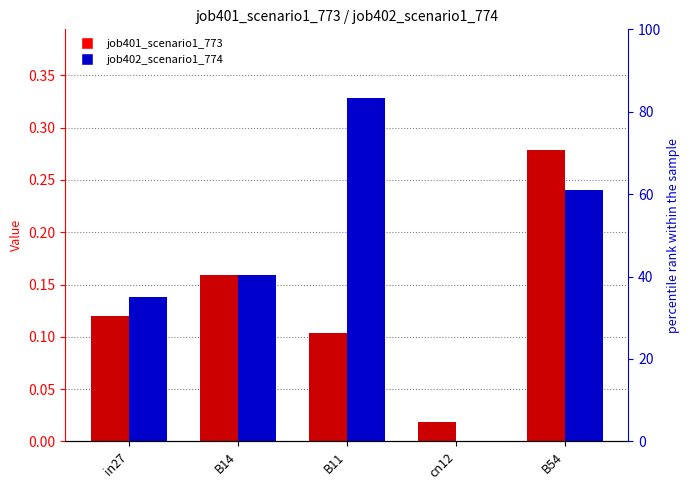

Which has a higher value, B11 or cn12?

B11